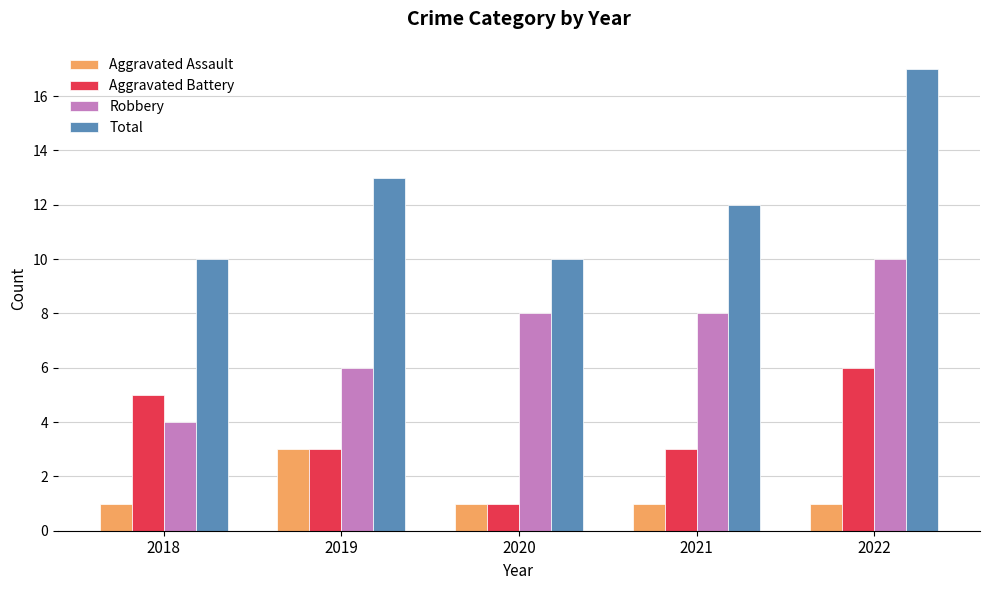

What is the difference between the maximum and second lowest values in the Robbery series?

4